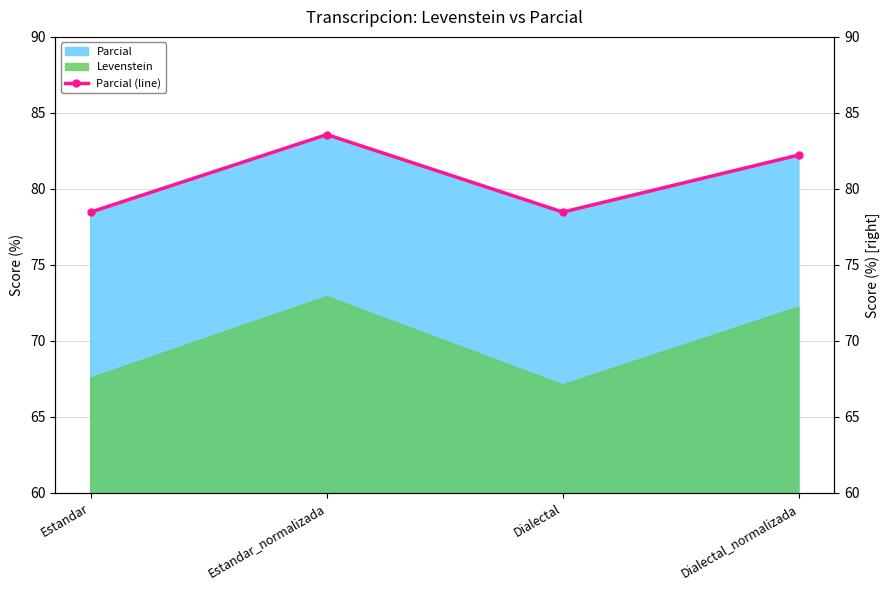

At which category does the data reach its first local valley?

Dialectal